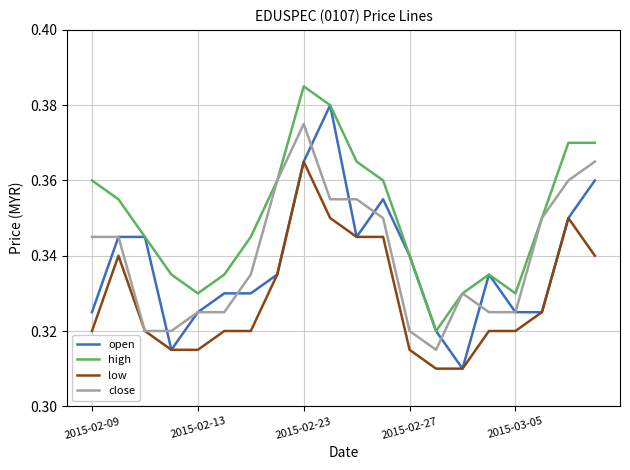

Rank the series by their maximum value, from lowest to highest.

low, close, open, high